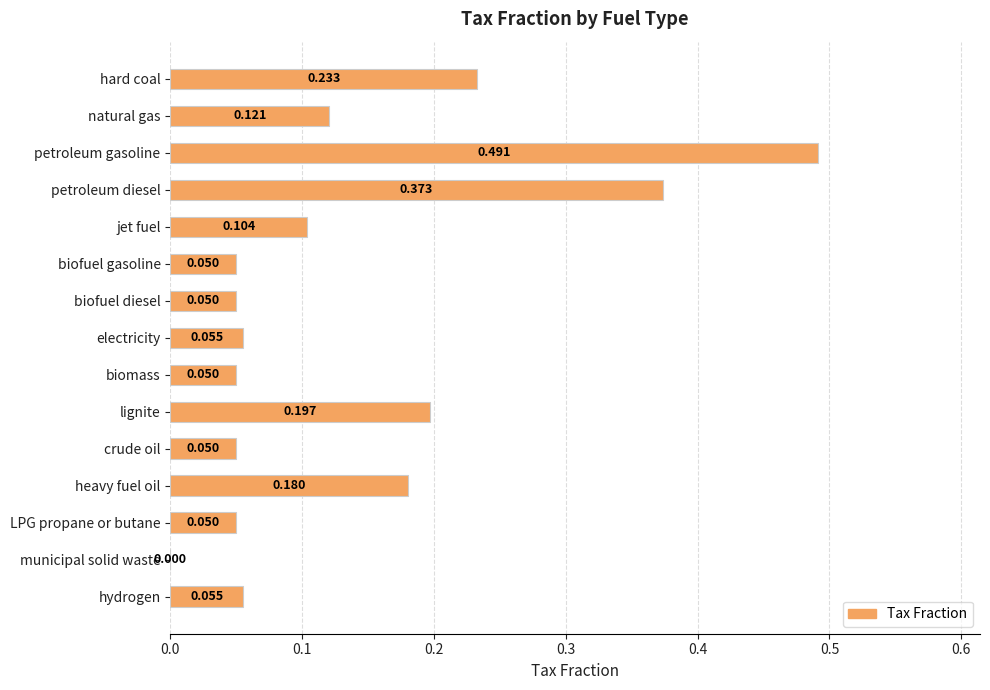

Count the number of values greater than 0.

14